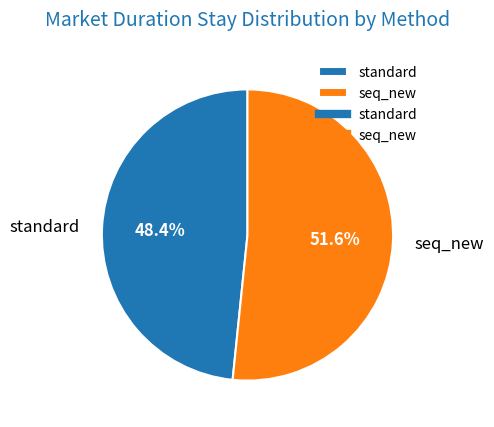

To the nearest percent, what is the difference between the largest and smallest slice percentages?

3%